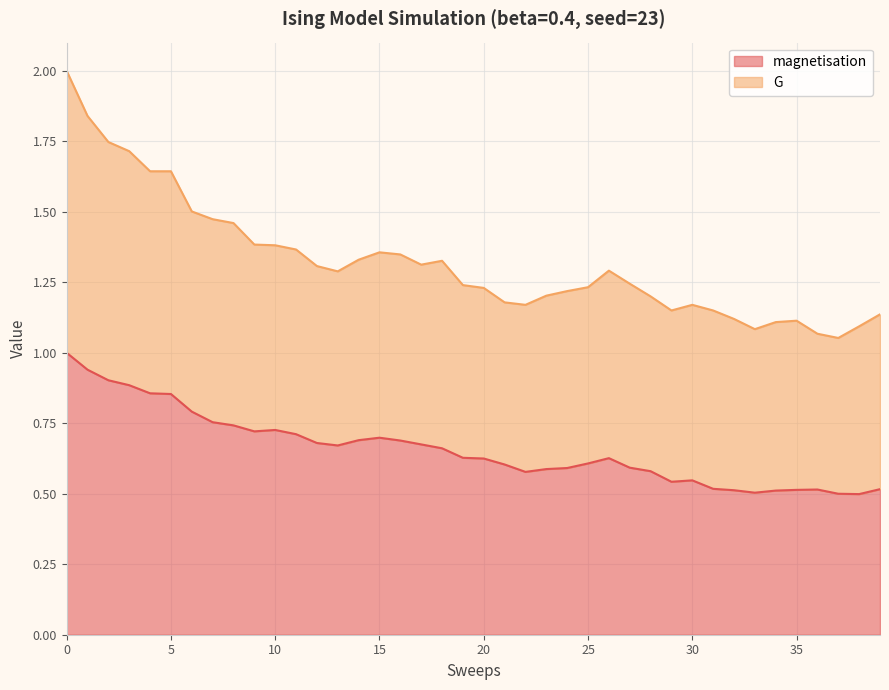

At which label is the value closest to 0?

38